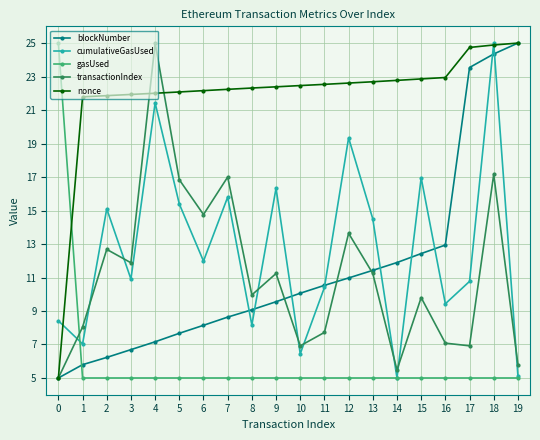

The value of gasUsed at 9 is 6.5. True or false?

False